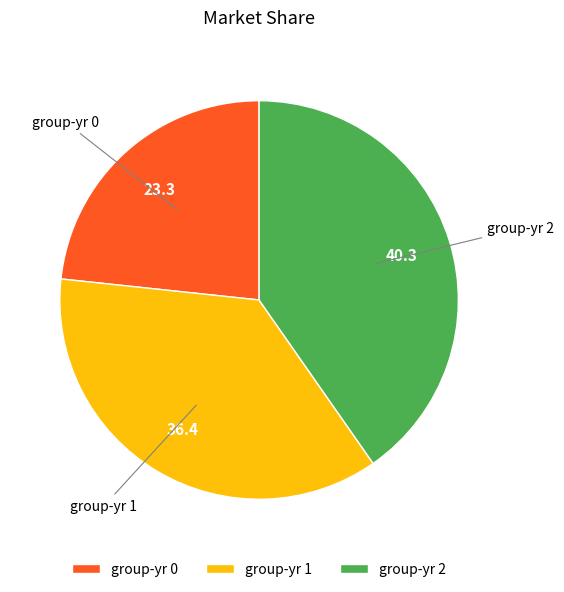

True or false: group-yr 0 accounts for 23% of the total.

True